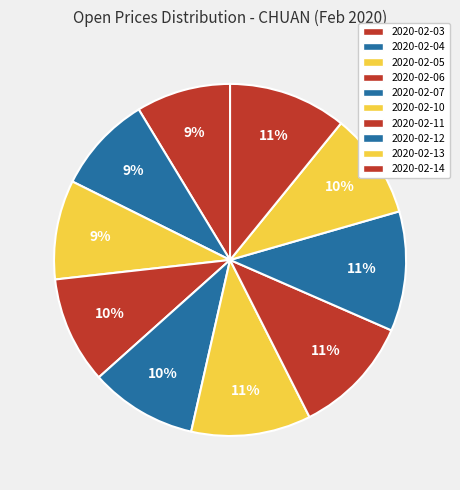

To the nearest percent, what is the difference between the largest and smallest slice percentages?

2%